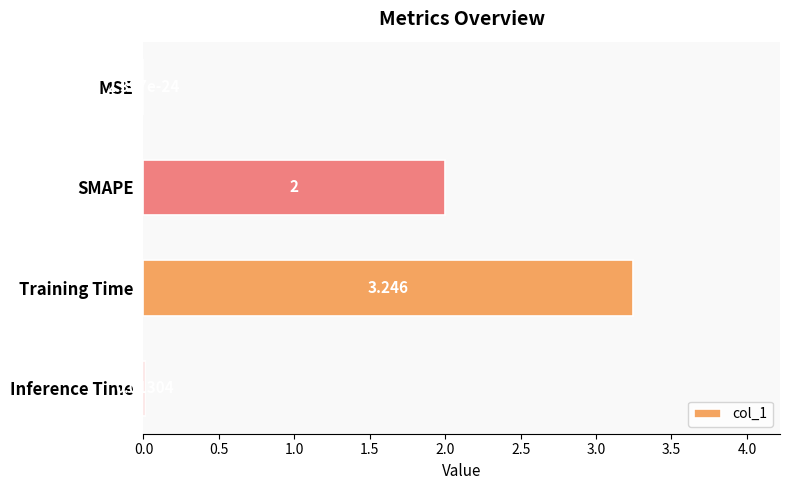

Between Training Time and Inference Time, which is larger?

Training Time